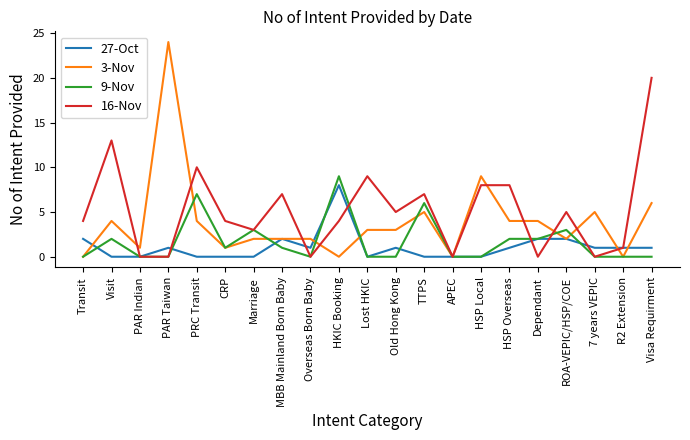

Count the 27-Oct values in the range 0 to 1.

16